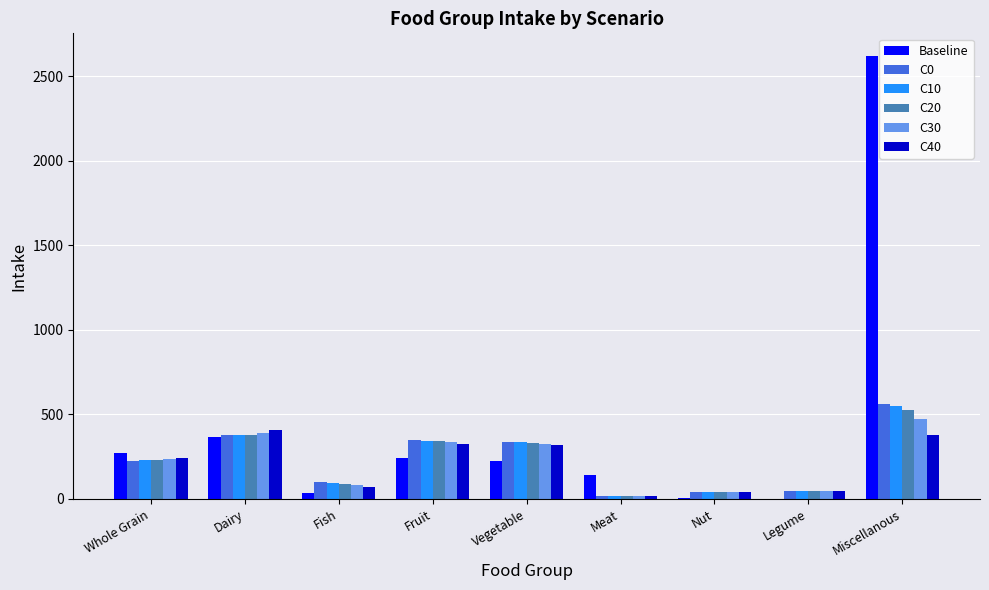

Between Legume and Miscellanous, which series saw the biggest shift?

Baseline